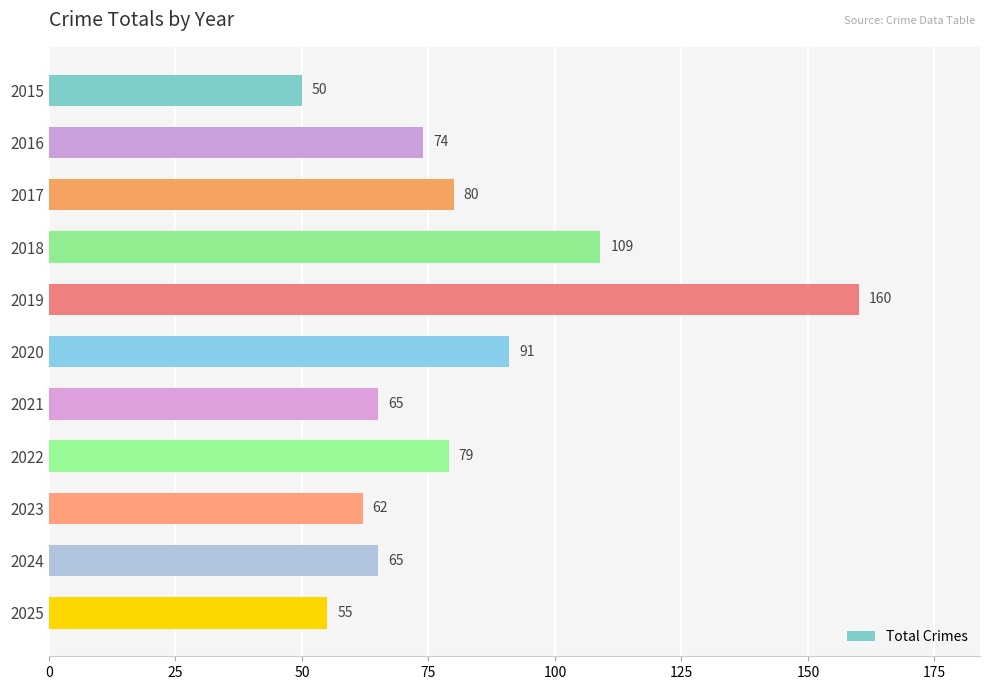

The chart shows a value of 117 at 2016. True or false?

False